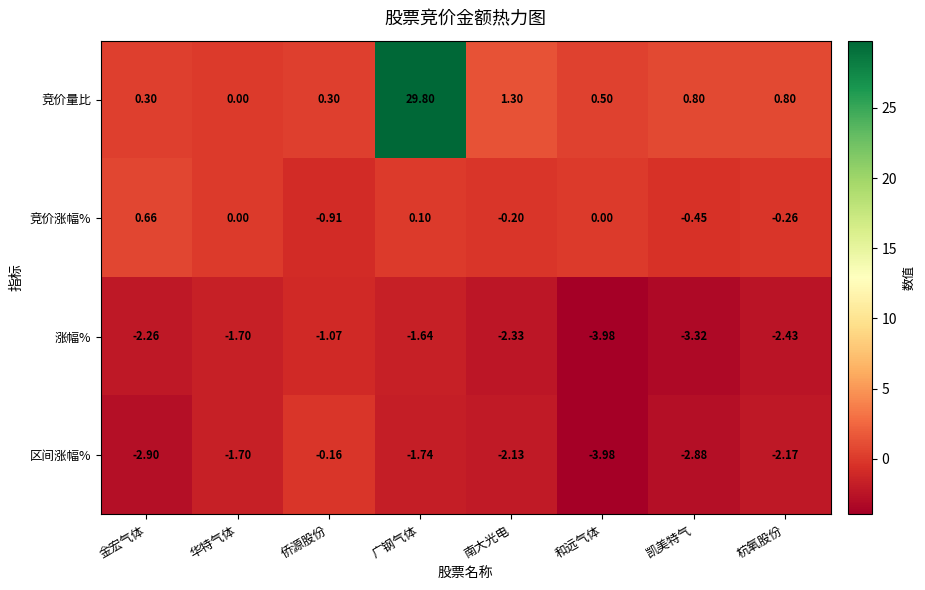

Which series has the largest range (max minus min)?

竞价量比